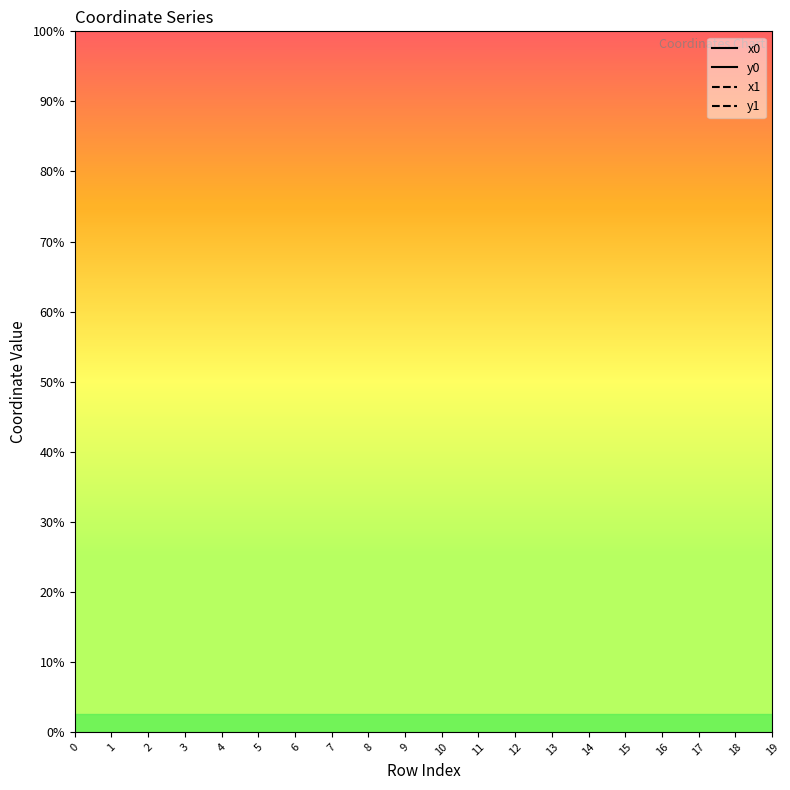

What is the lowest value of the x1 series?

2608369.6